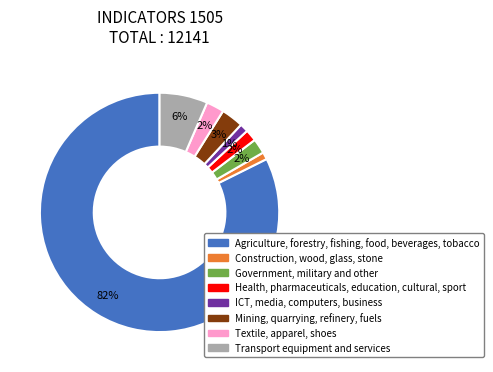

To the nearest percent, what is the combined percentage of Textile, apparel, shoes and Agriculture, forestry, fishing, food, beverages, tobacco?

85%